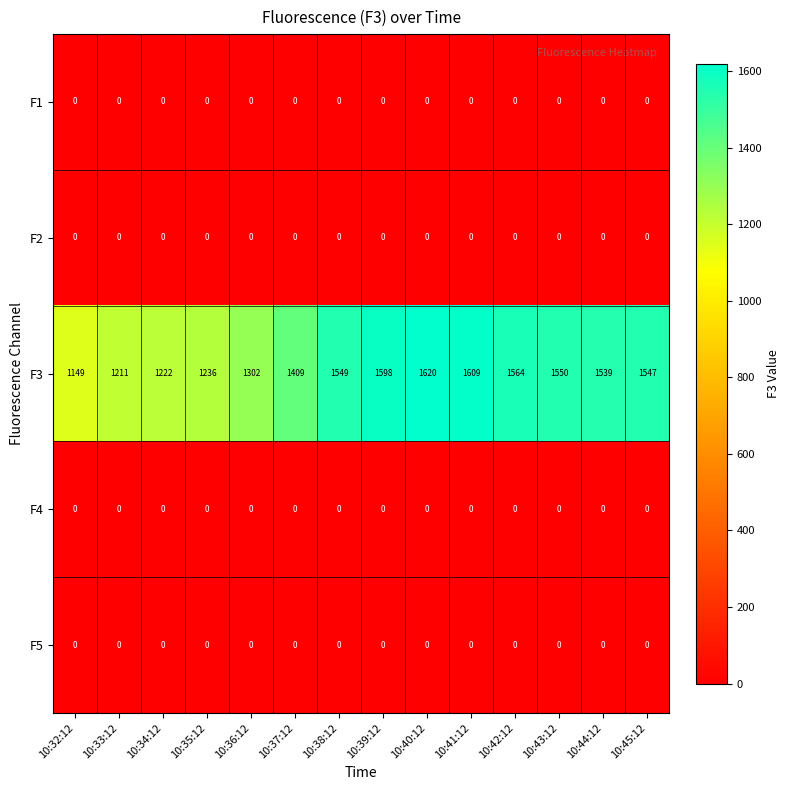

The value of F5 at 10:39:12 is 0. True or false?

True